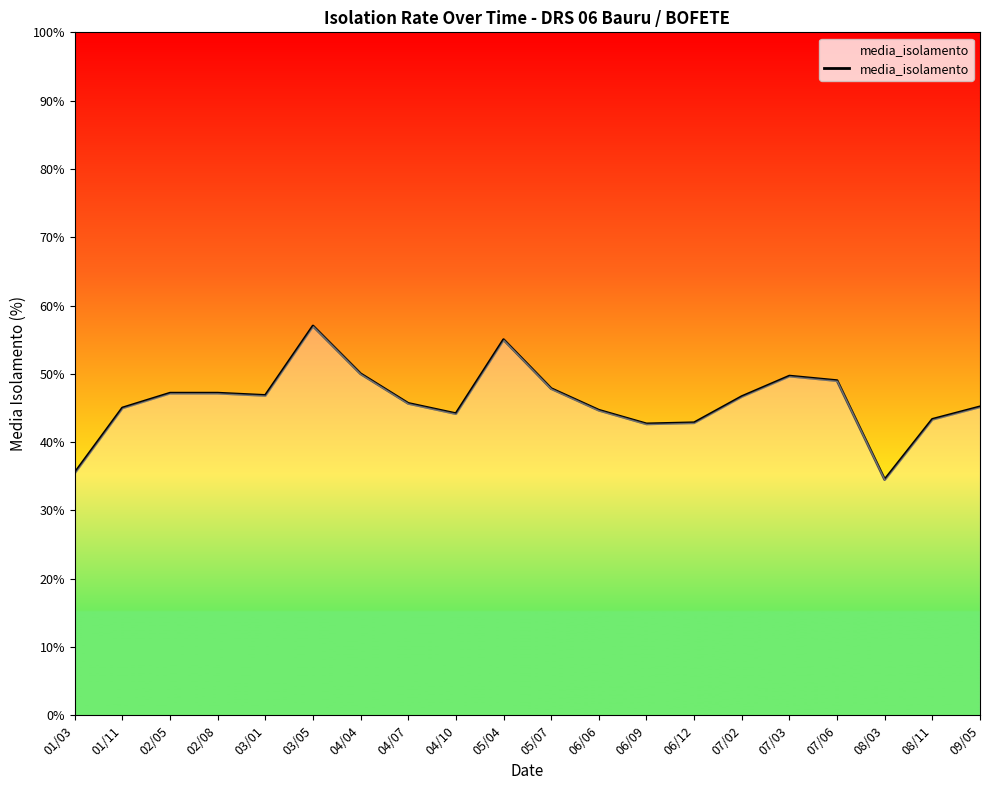

Is it true that the value at 02/05 is 78.5?

False